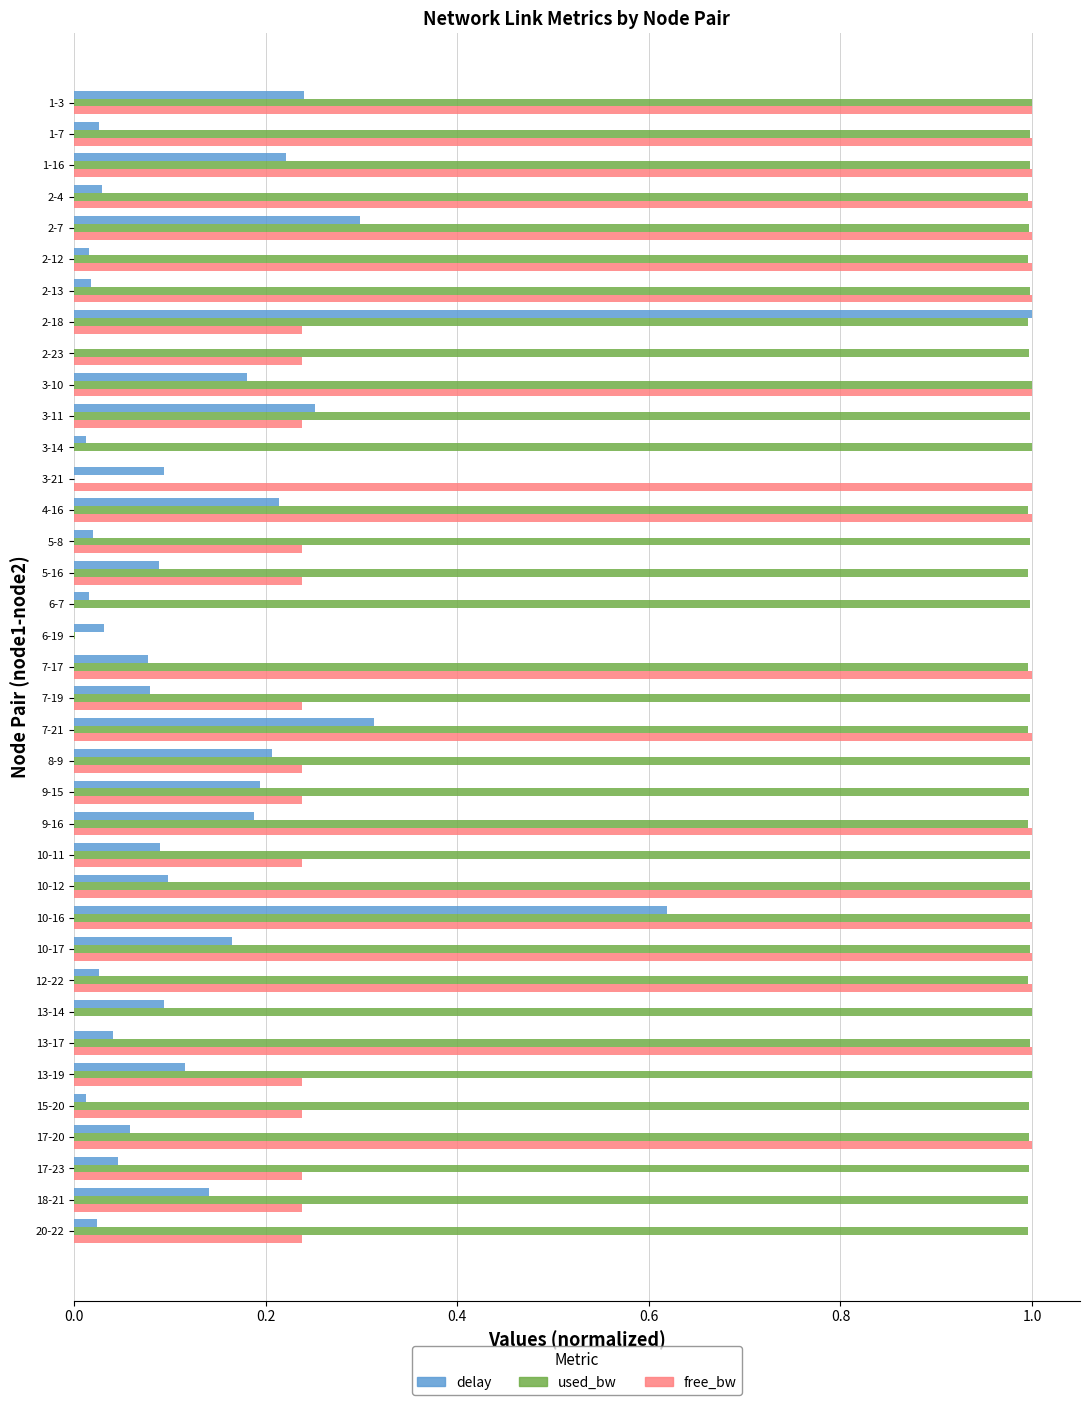

Which series changed the most between 2-23 and 4-16?

free_bw